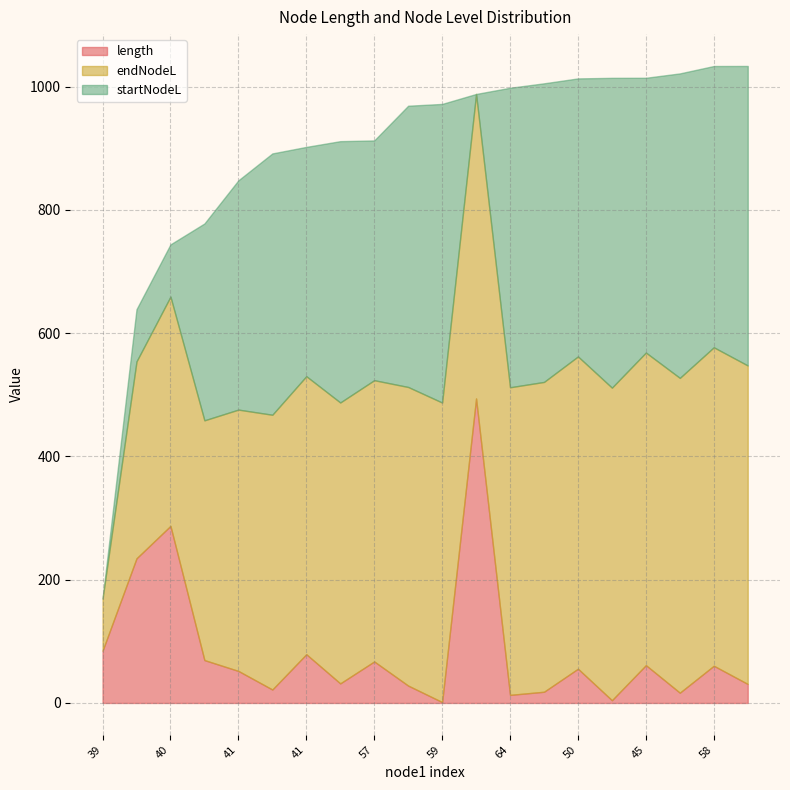

At which category does the chart reach its peak across all series?

64